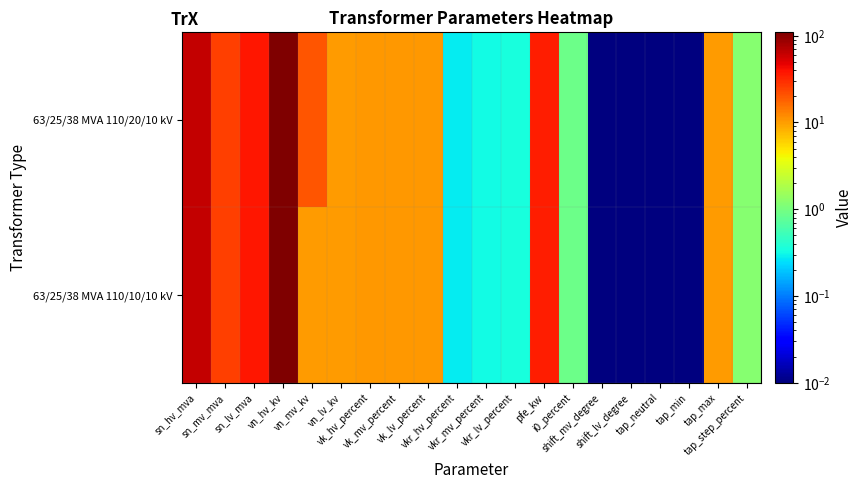

Rank the series by their maximum value, from lowest to highest.

63/25/38 MVA 110/20/10 kV, 63/25/38 MVA 110/10/10 kV